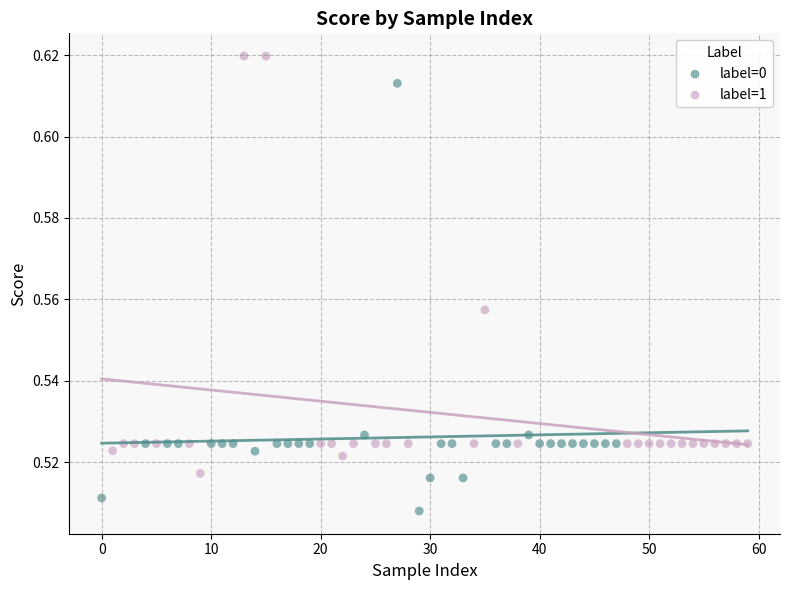

Which series contains the lowest Y value?

label=0